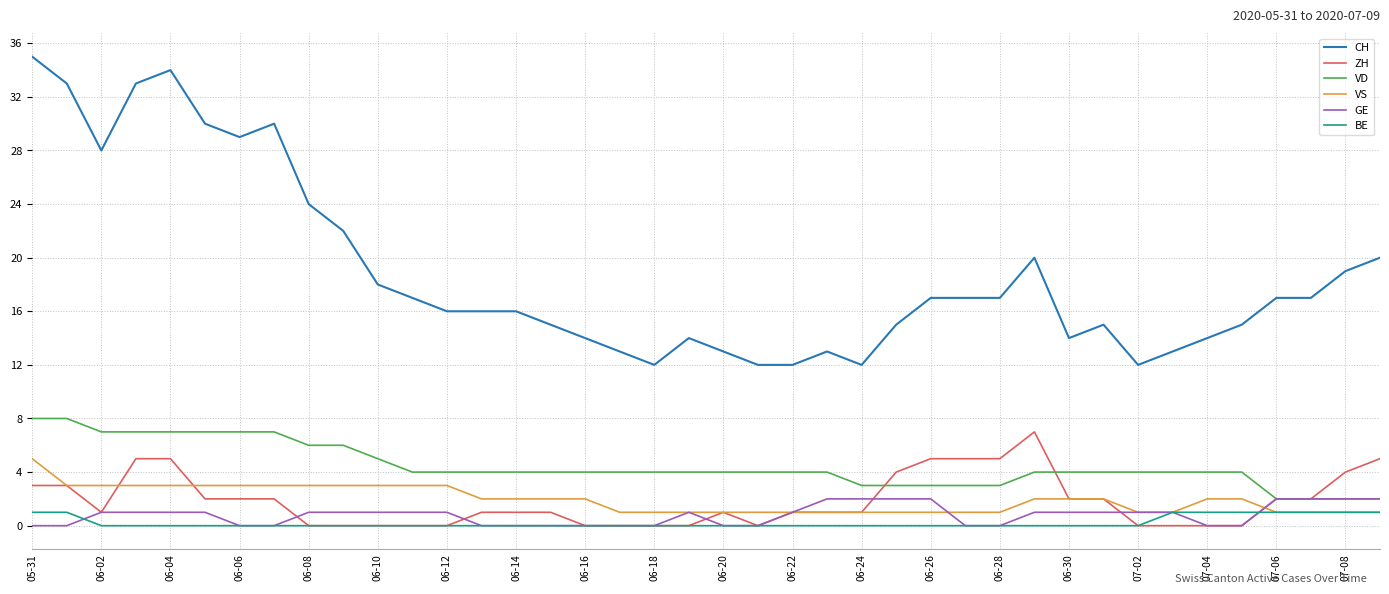

Which series has the largest range (max minus min)?

CH